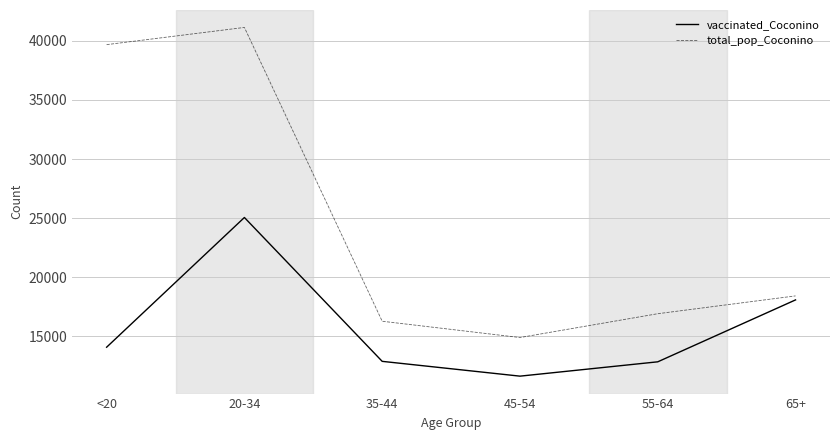

What is the total value across all series at 65+?

36477